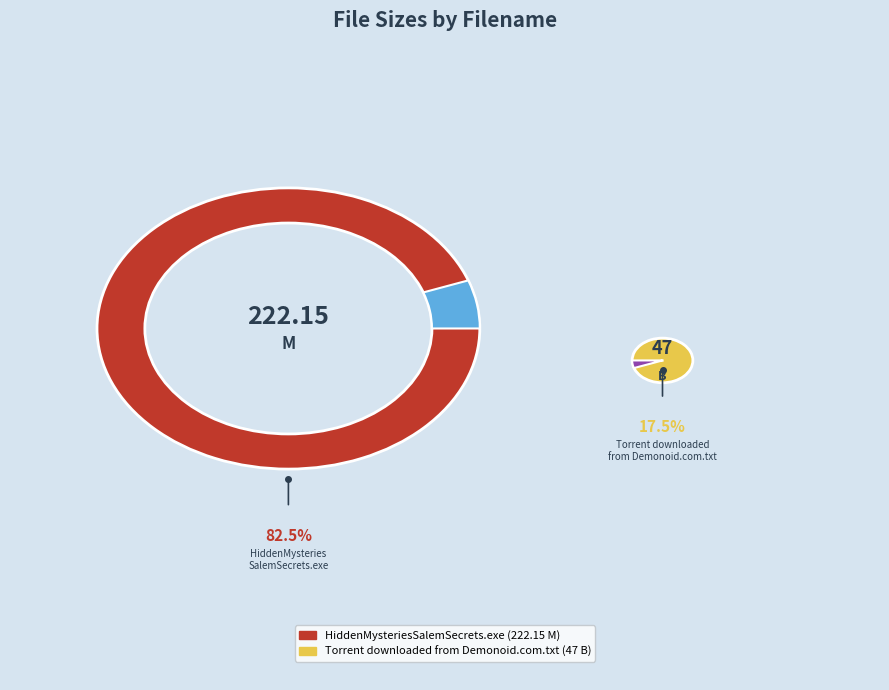

What is the largest slice in the pie chart?

HiddenMysteriesSalemSecrets.exe